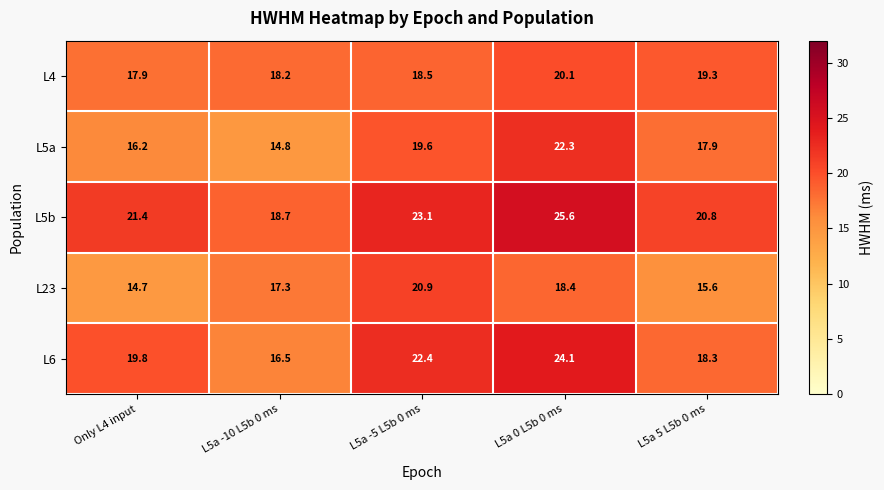

Rank the series at L5a -5 L5b 0 ms from lowest to highest value.

L4, L5a, L23, L6, L5b